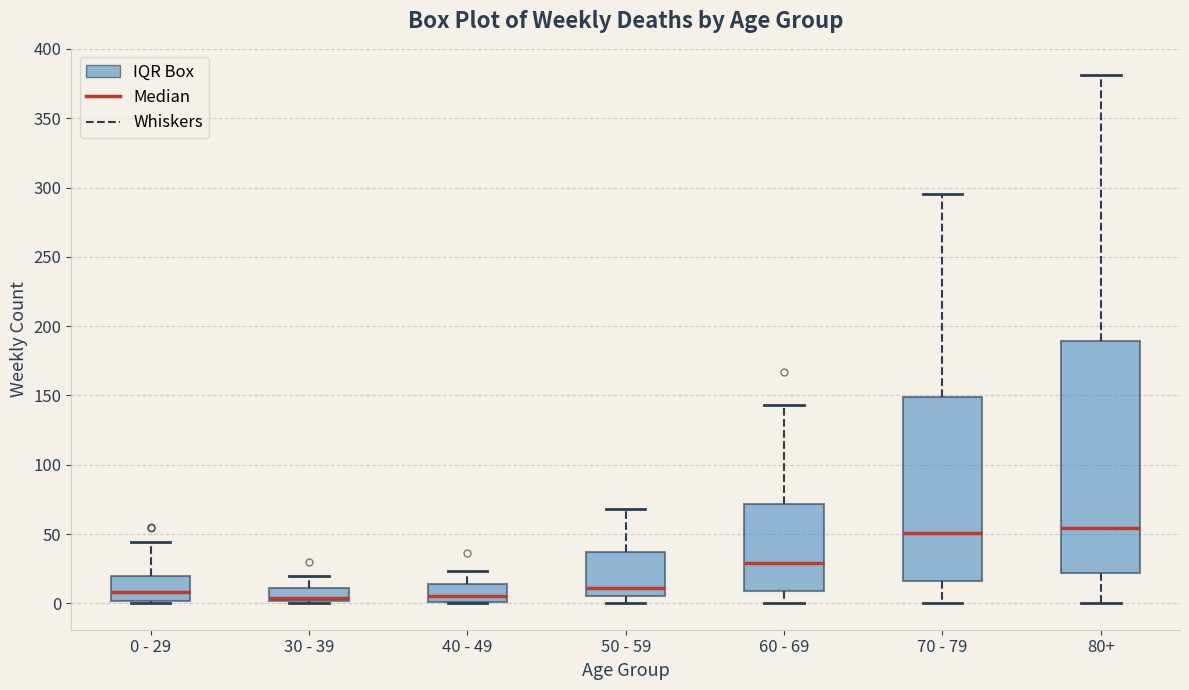

Where does the median line of the box for 40 - 49 sit on the y-axis? The values are not printed on the chart, so give them approximately, as read against the axis.

5